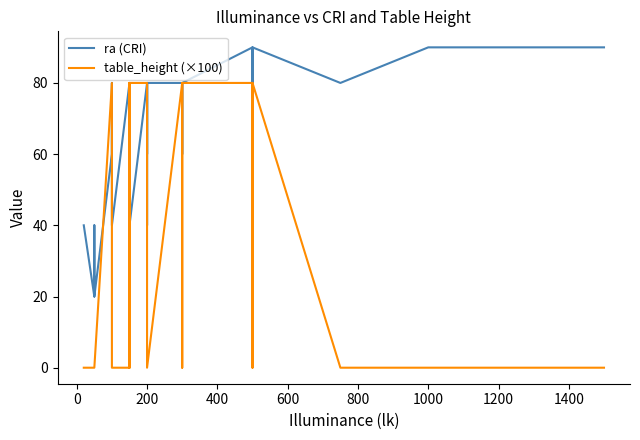

What is the difference between the second highest and second lowest values in the table_height (×100) series?

80